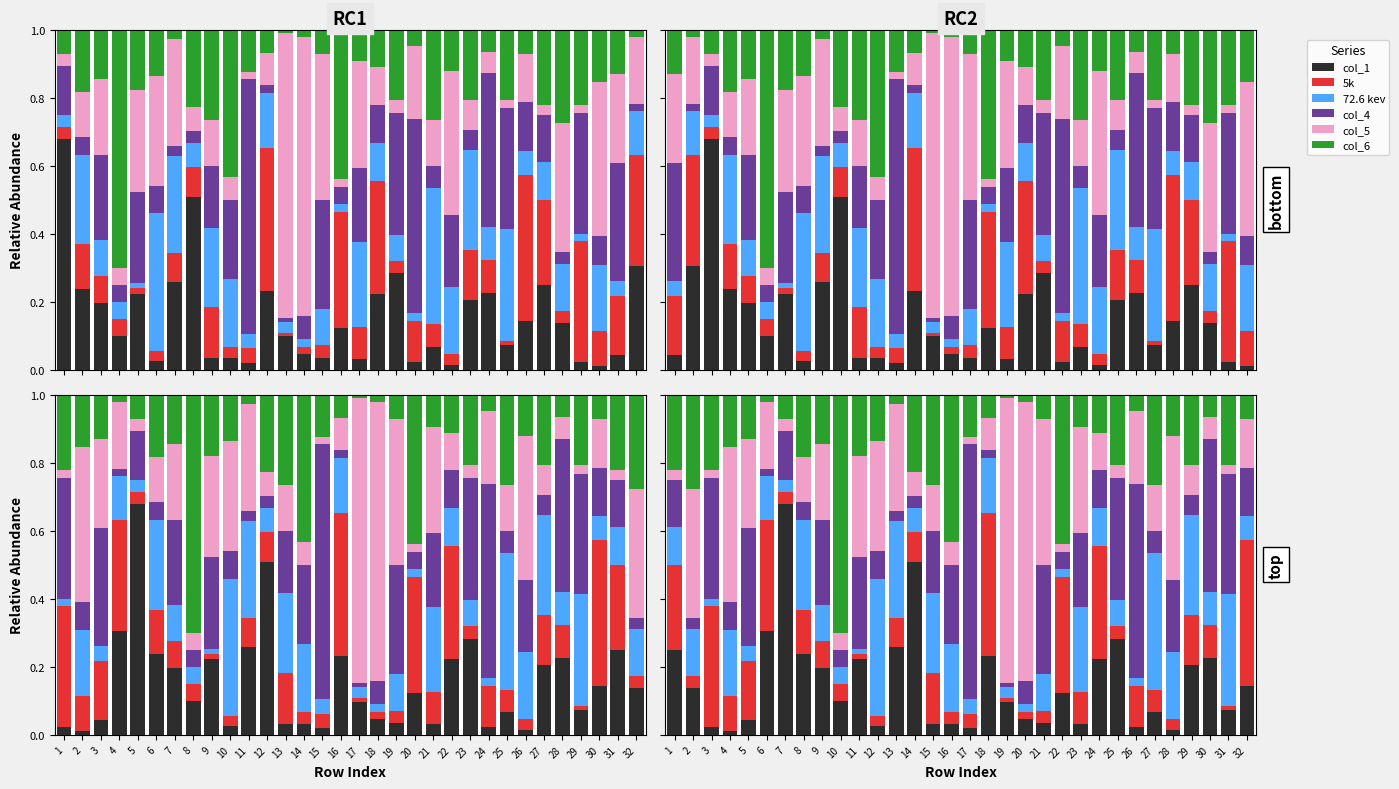

The value of col_6 at 3 is 0.1. True or false?

True